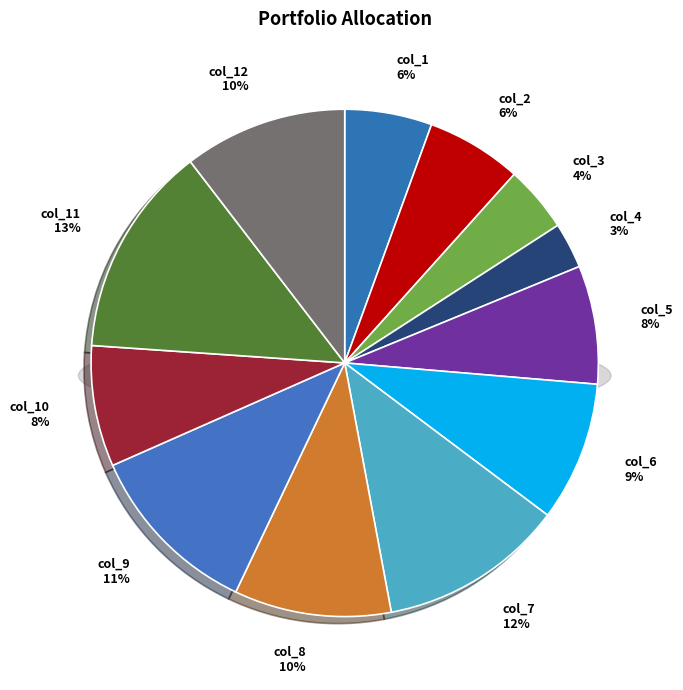

To the nearest percent, what is the average slice percentage?

8%